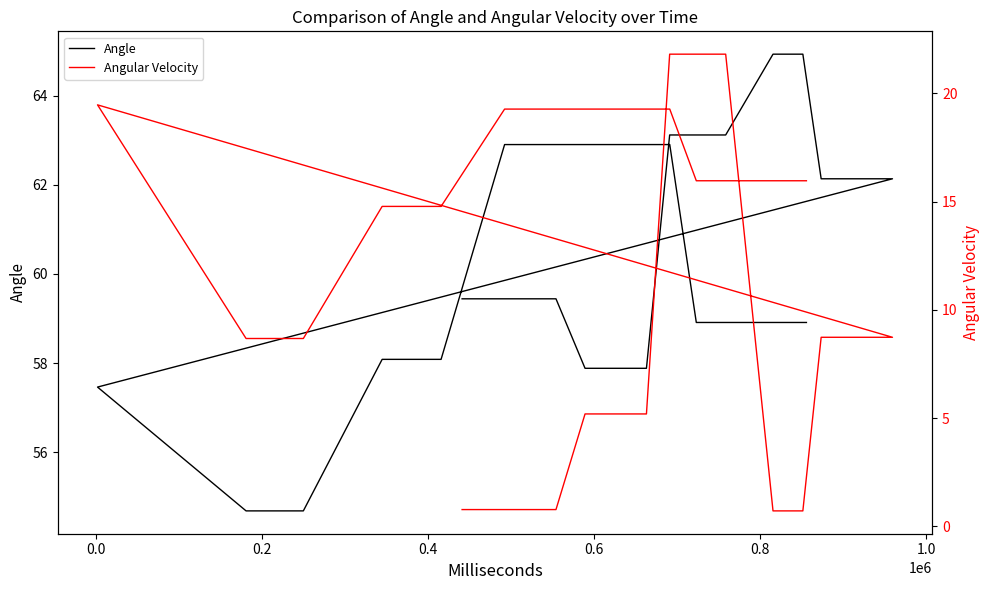

True or false: Angular Velocity and Angle cross at least once.

False